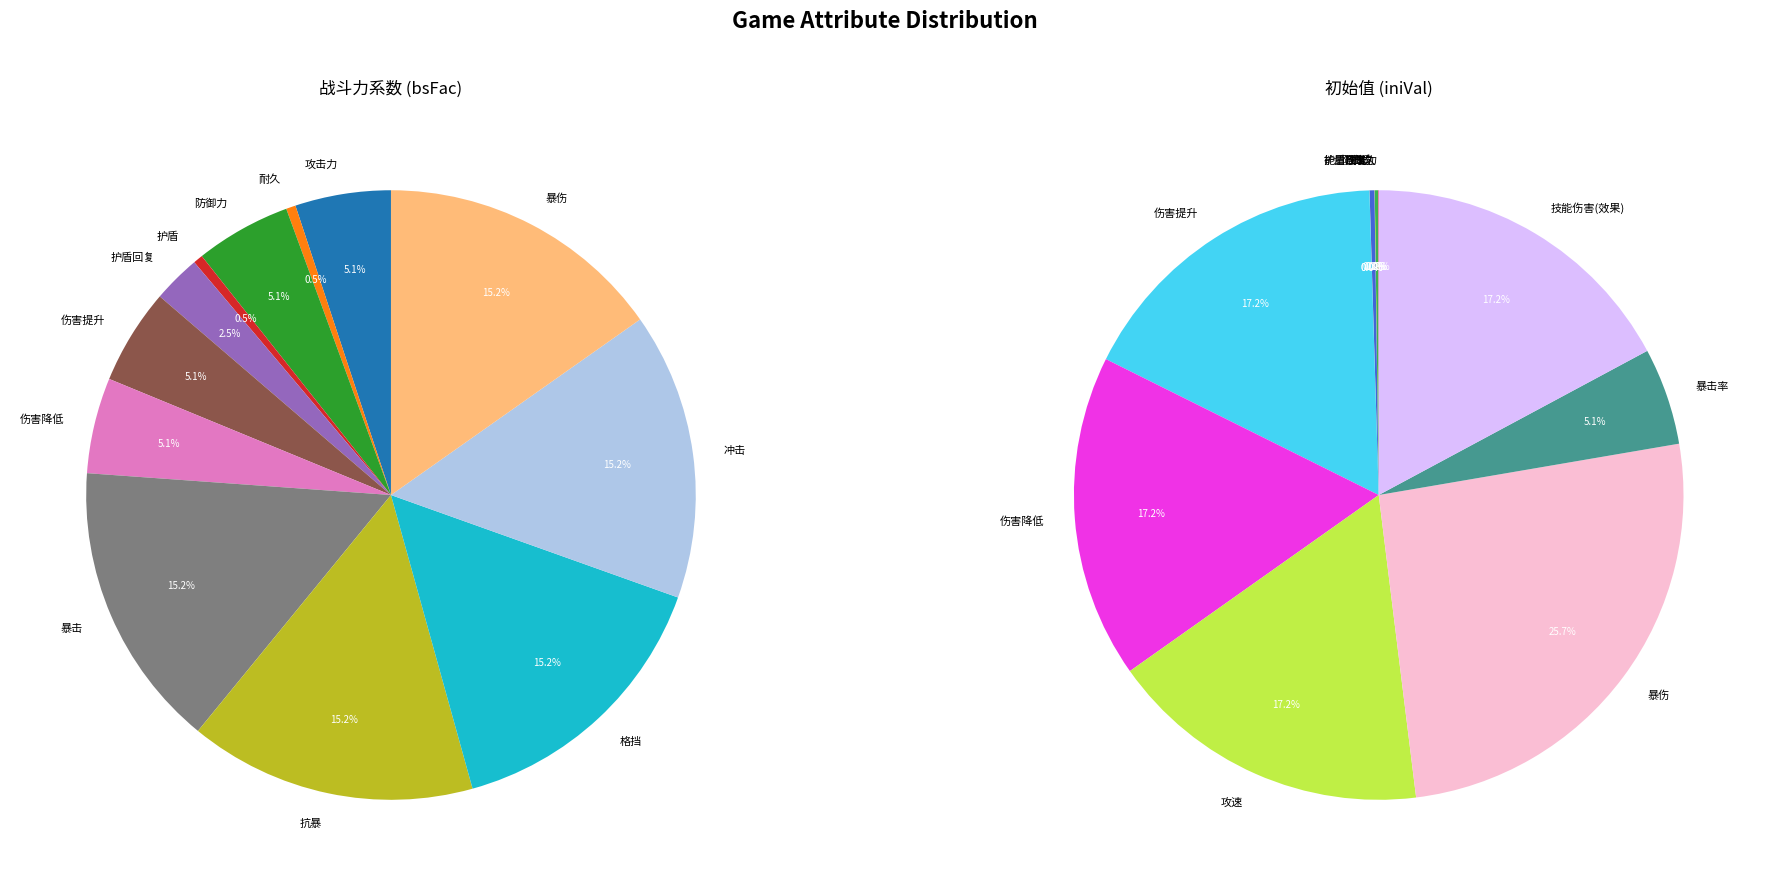

Count the number of slices in the pie.

23